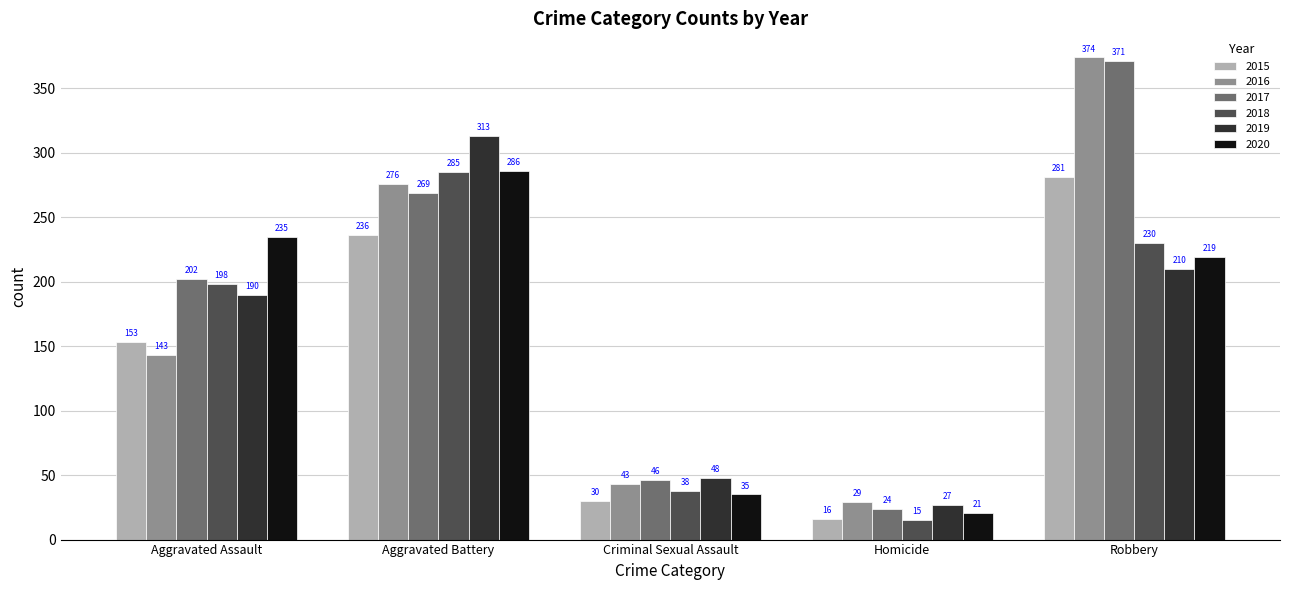

Rank the series by their maximum value, from highest to lowest.

2016, 2017, 2019, 2020, 2018, 2015